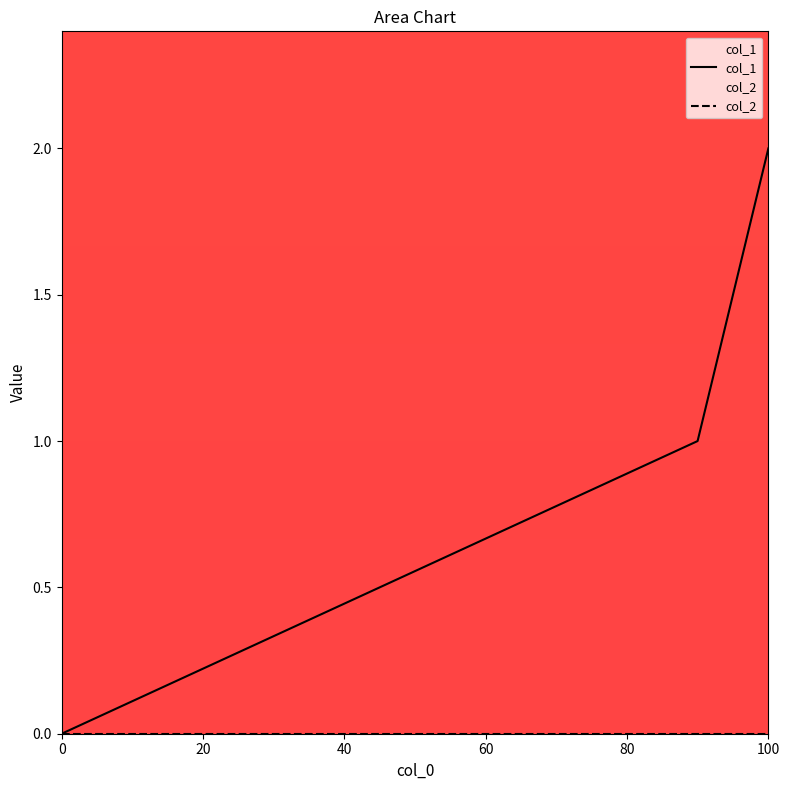

At 0, list the series in order from largest to smallest.

col_1, col_2